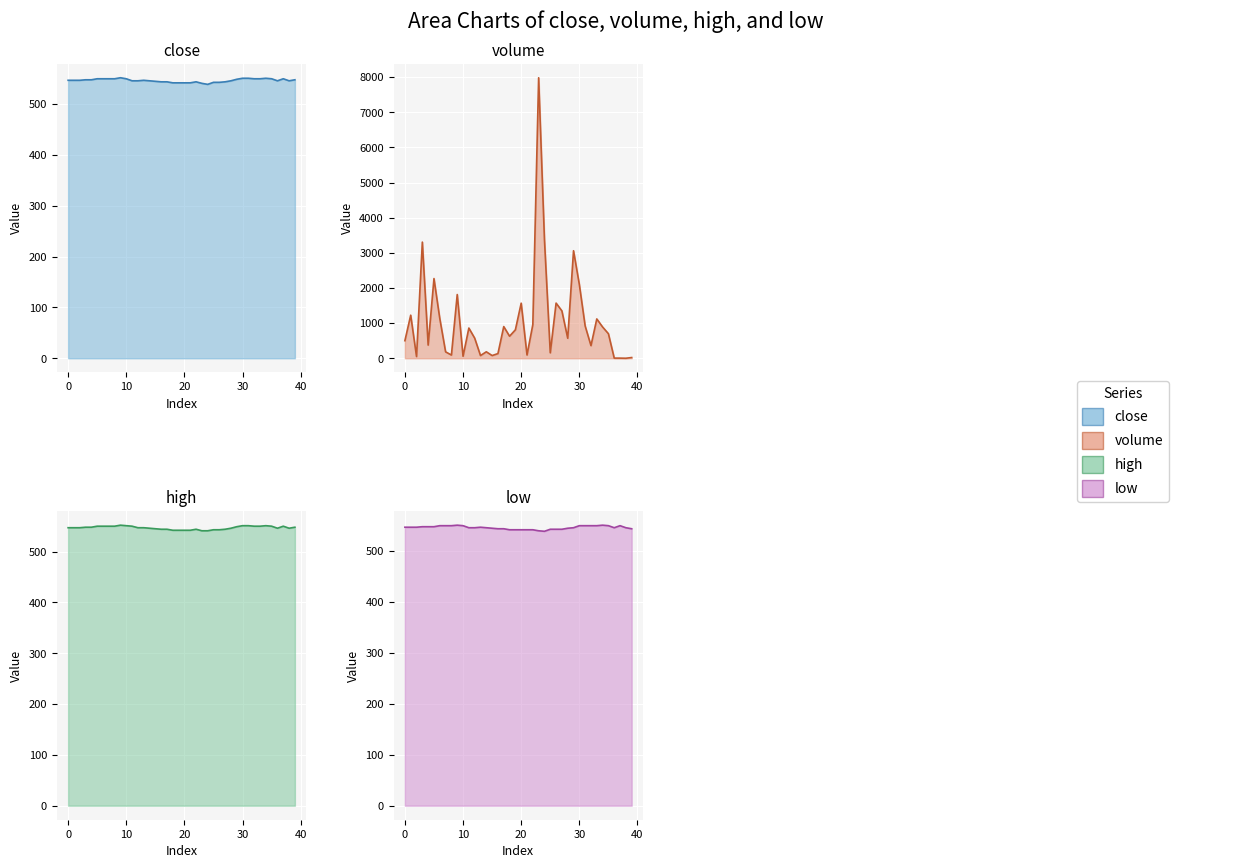

Reading left to right, list all the values displayed in this chart.

close: 0=547.0	1=547.0	2=547.0	3=548.0	4=548.0	5=550.0	6=550.0	7=550.0	8=550.0	9=552.0	10=550.0	11=546.0	12=546.0	13=547.0	14=546.0	15=545.0	16=544.0	17=544.0	18=542.0	19=542.0	20=542.0	21=542.0	22=544.0	23=541.0	24=539.0	25=543.0	26=543.0	27=544.0	28=546.0	29=549.0	30=551.0	31=551.0	32=550.0	33=550.0	34=551.0	35=550.0	36=546.0	37=550.0	38=546.0	39=548.0
volume: 0=500.0	1=1226.2	2=49.2	3=3306.1	4=375.1	5=2268.7	6=1131.7	7=183.0	8=91.5	9=1813.9	10=57.2	11=860.0	12=572.9	13=77.4	14=184.4	15=77.4	16=133.0	17=901.7	18=627.9	19=810.0	20=1568.3	21=93.2	22=958.2	23=7983.2	24=3377.3	25=155.4	26=1570.0	27=1348.4	28=570.0	29=3060.4	30=2099.3	31=919.3	32=360.1	33=1119.3	34=890.0	35=698.9	36=4.7	37=4.0	38=1.0	39=20.5
high: 0=547.0	1=547.0	2=547.0	3=548.0	4=548.0	5=550.0	6=550.0	7=550.0	8=550.0	9=552.0	10=551.0	11=550.0	12=547.0	13=547.0	14=546.0	15=545.0	16=544.0	17=544.0	18=542.0	19=542.0	20=542.0	21=542.0	22=544.0	23=541.0	24=541.0	25=543.0	26=543.0	27=544.0	28=546.0	29=549.0	30=551.0	31=551.0	32=550.0	33=550.0	34=551.0	35=550.0	36=546.0	37=550.0	38=546.0	39=548.0
low: 0=547.0	1=547.0	2=547.0	3=548.0	4=548.0	5=548.0	6=550.0	7=550.0	8=550.0	9=551.0	10=550.0	11=546.0	12=546.0	13=547.0	14=546.0	15=545.0	16=544.0	17=544.0	18=542.0	19=542.0	20=542.0	21=542.0	22=542.0	23=540.0	24=539.0	25=543.0	26=543.0	27=543.0	28=545.0	29=546.0	30=550.0	31=550.0	32=550.0	33=550.0	34=551.0	35=550.0	36=546.0	37=550.0	38=546.0	39=544.0